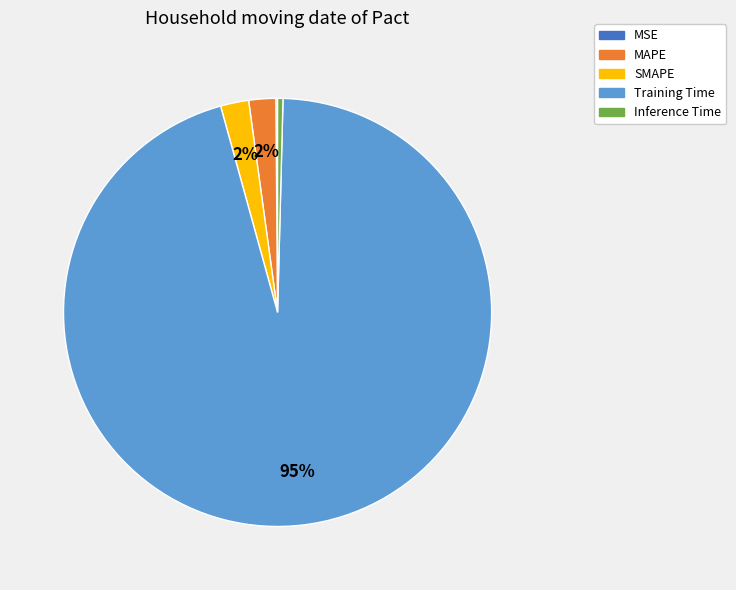

Is there a majority slice in this chart?

Yes